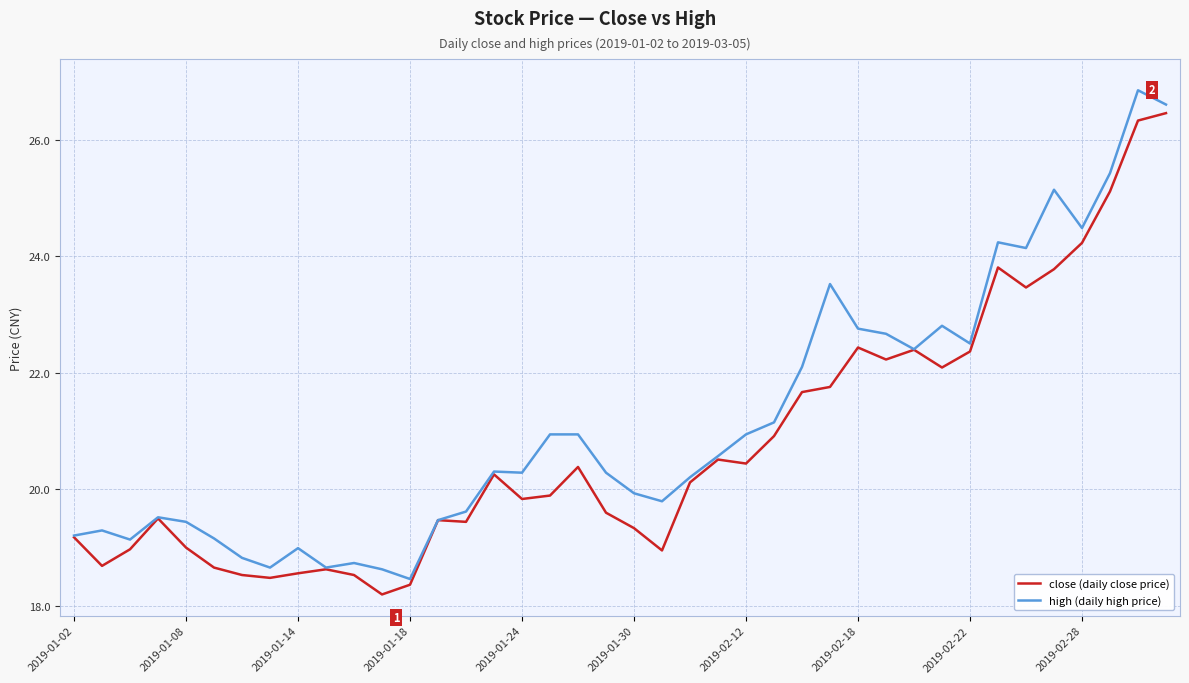

Which series has the largest total across all categories?

high (daily high price)